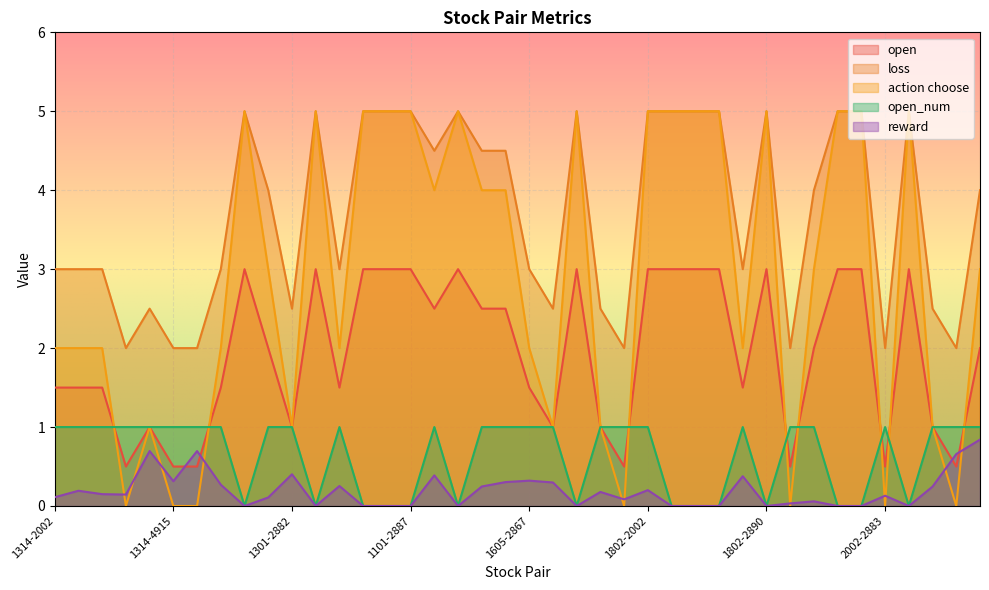

What is the difference between the maximum and minimum values in the open_num series?

1.0